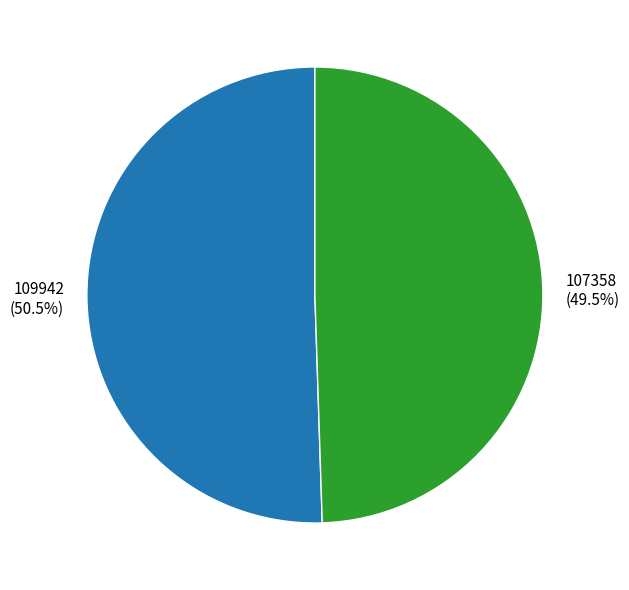

Does any single category account for the majority?

Yes